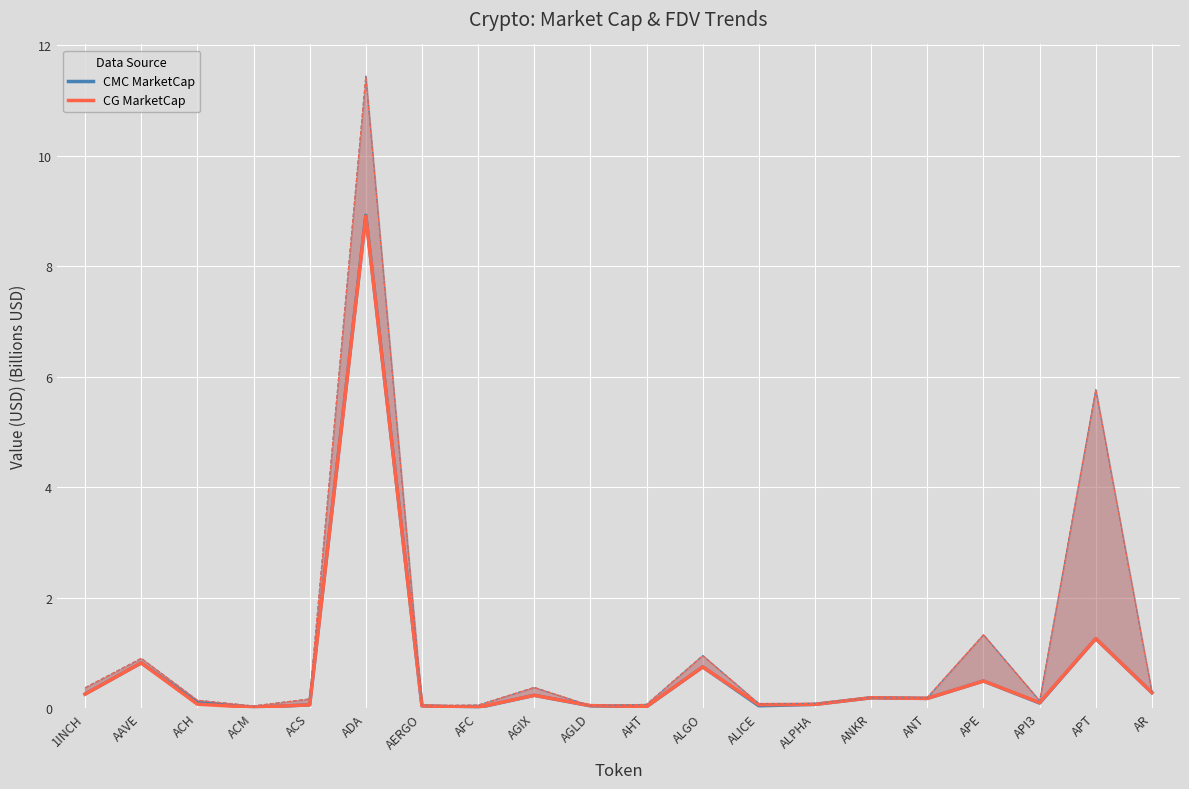

What is the sum of all CG MarketCap values?

13.8